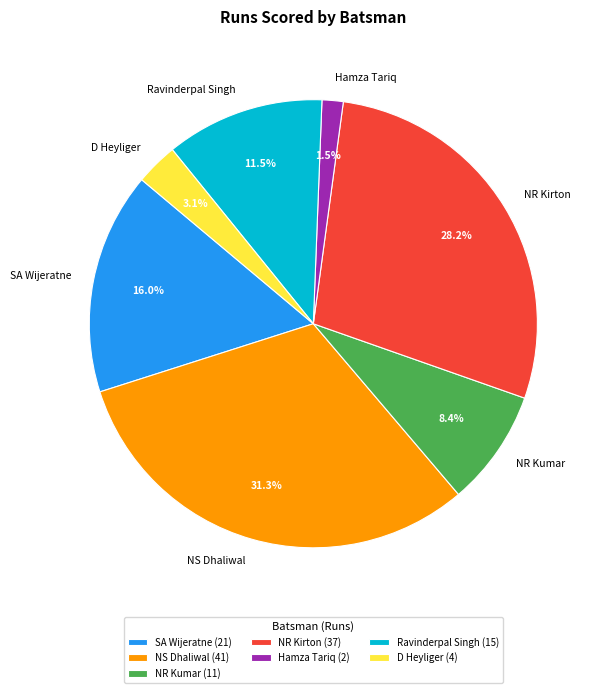

What is the smallest slice in the pie chart?

Hamza Tariq